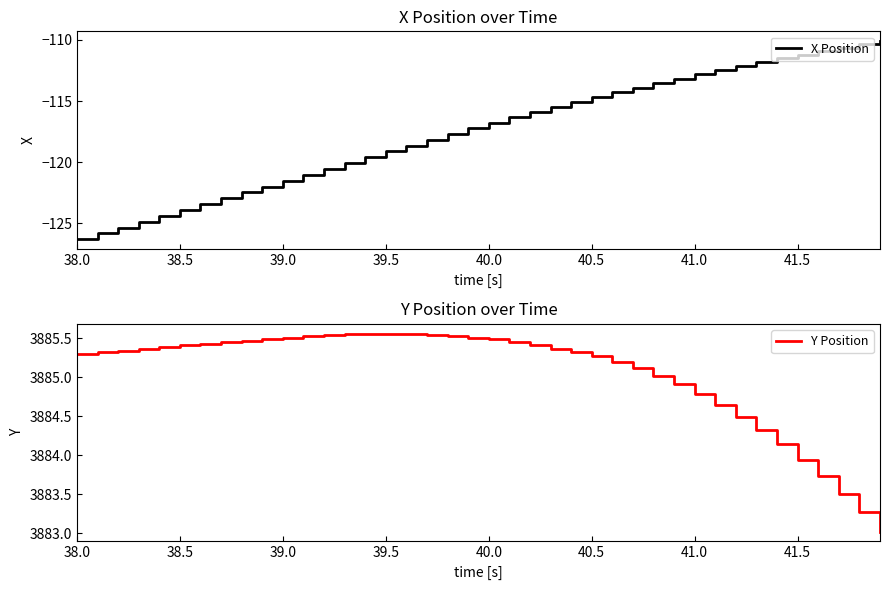

What is the lowest value of the Y Position series?

3883.0